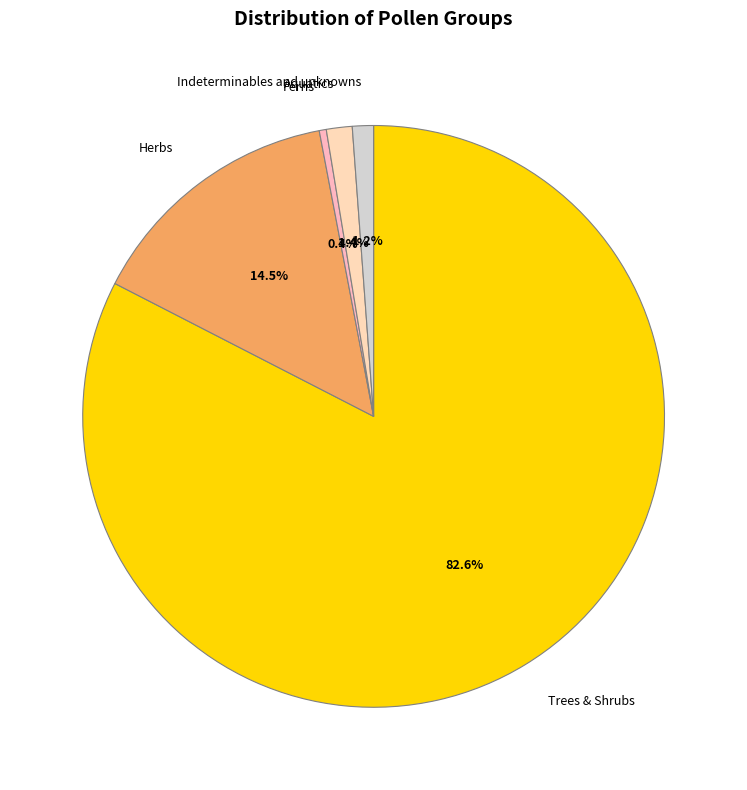

What percentage do Trees & Shrubs and Herbs together represent?

97.0%